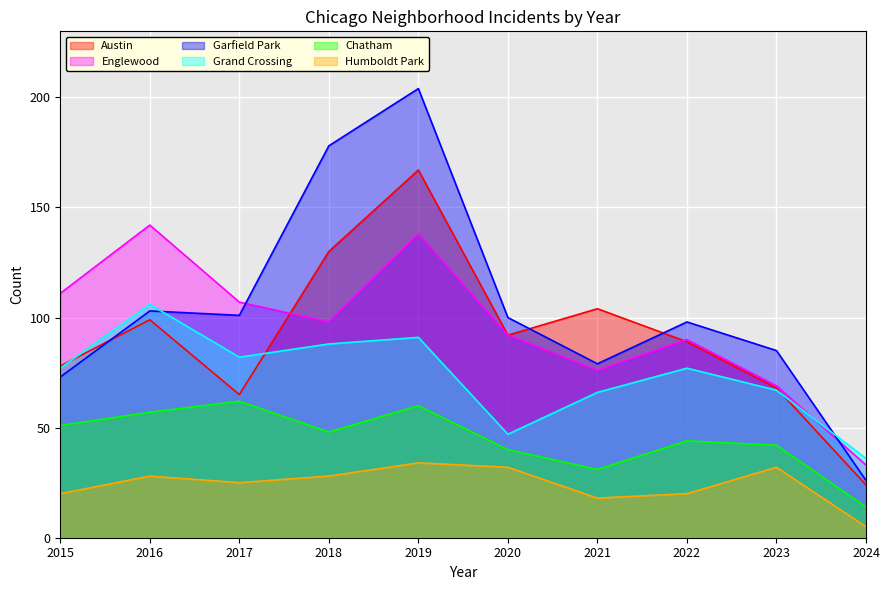

Where does the Humboldt Park series first go above 28?

2019